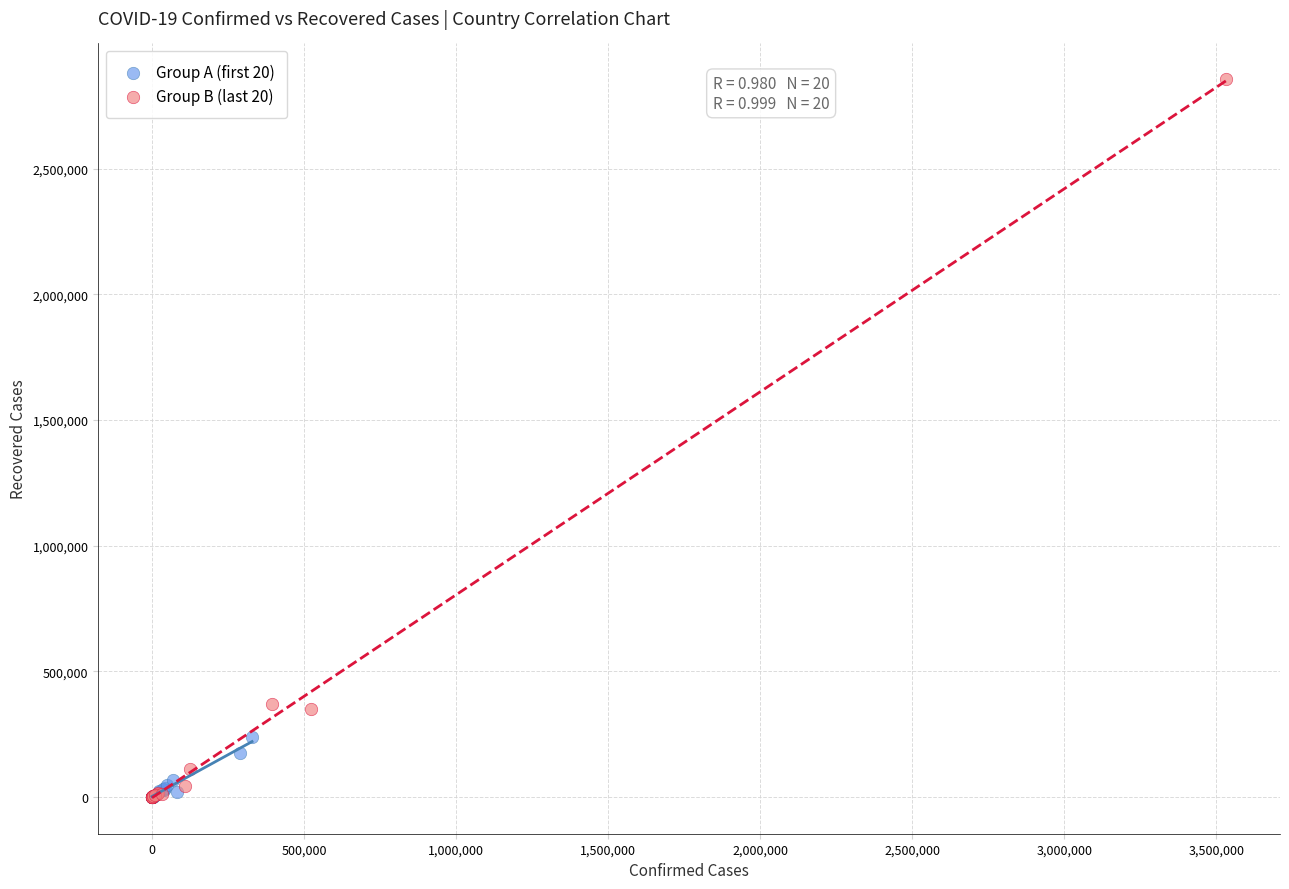

Which series has the largest Y range (max minus min)?

Group B (last 20)